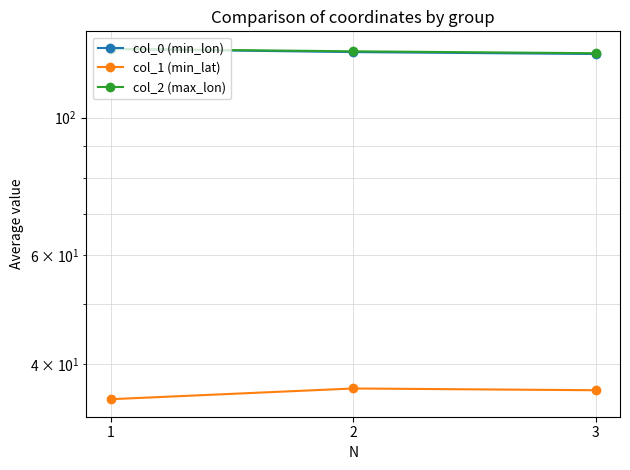

Does the chart display data point markers on the line(s)?

Yes